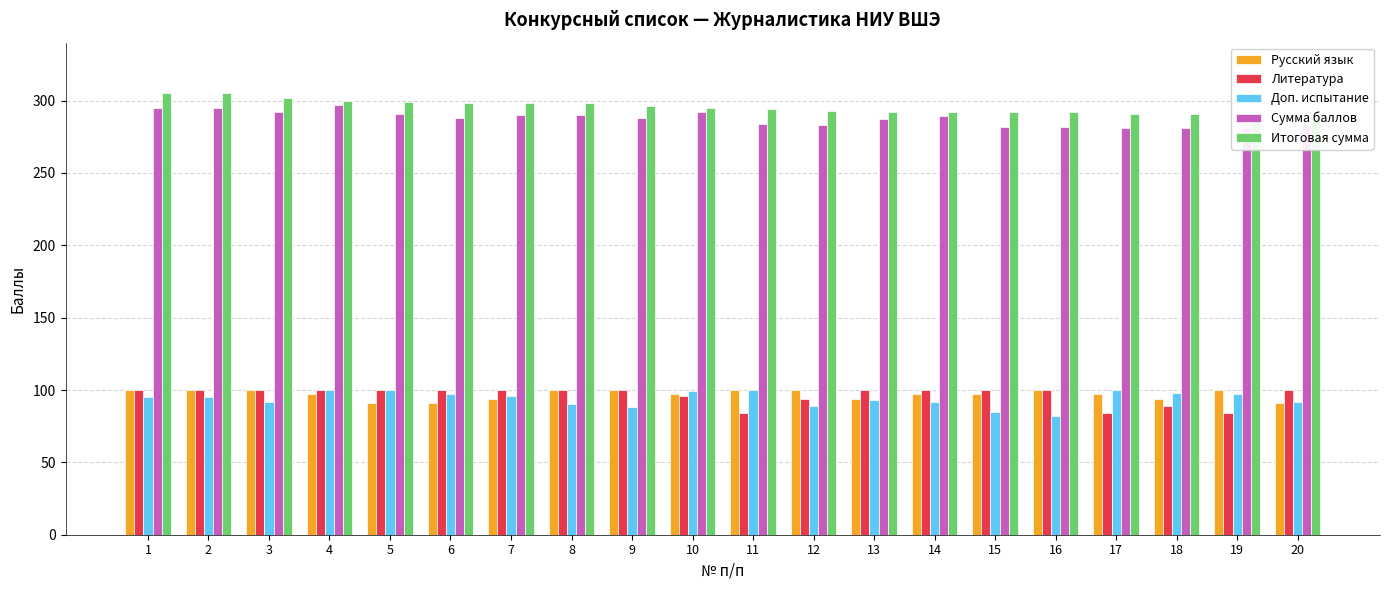

How many values in the Доп. испытание series are below 95?

9